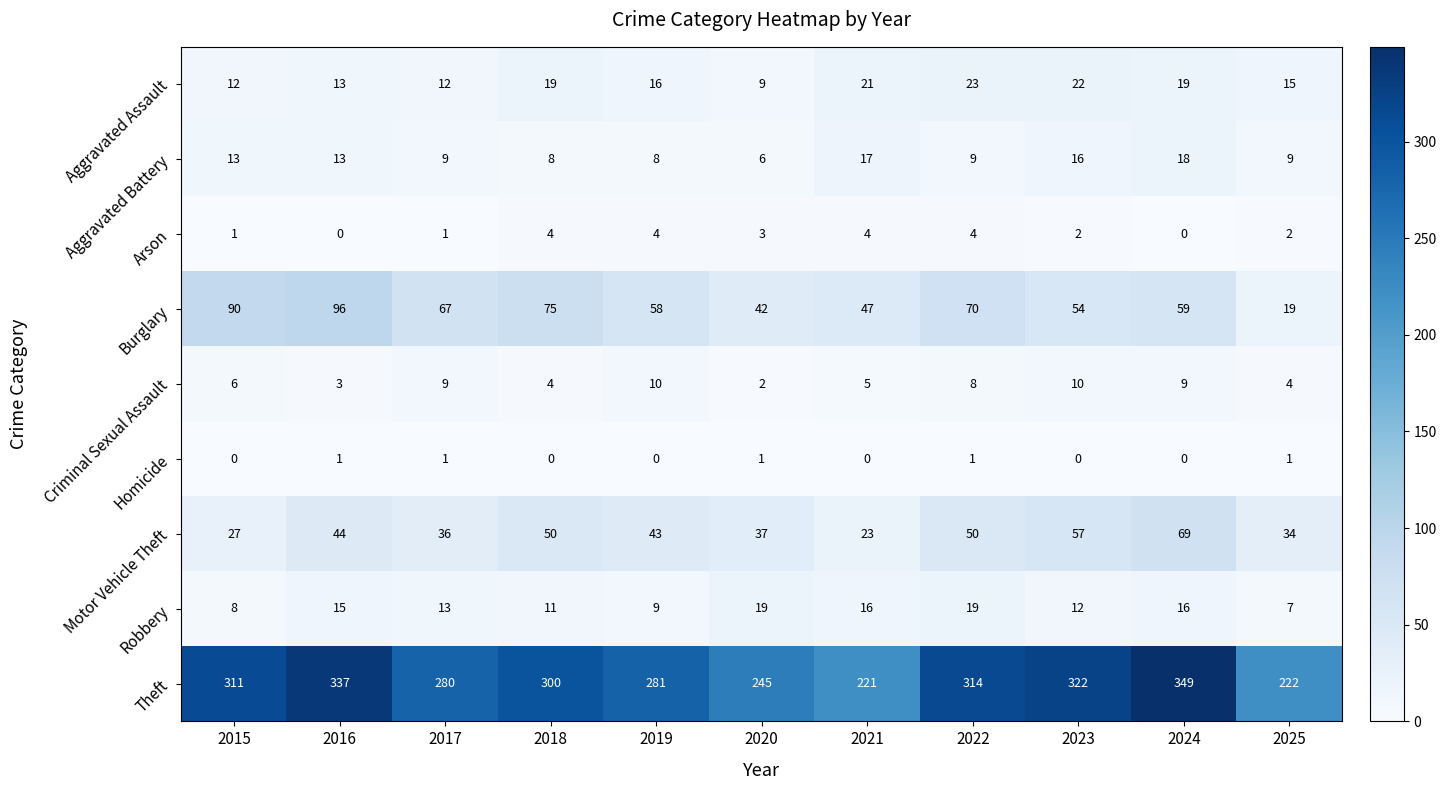

The value of Criminal Sexual Assault at 2020 is 2. True or false?

True